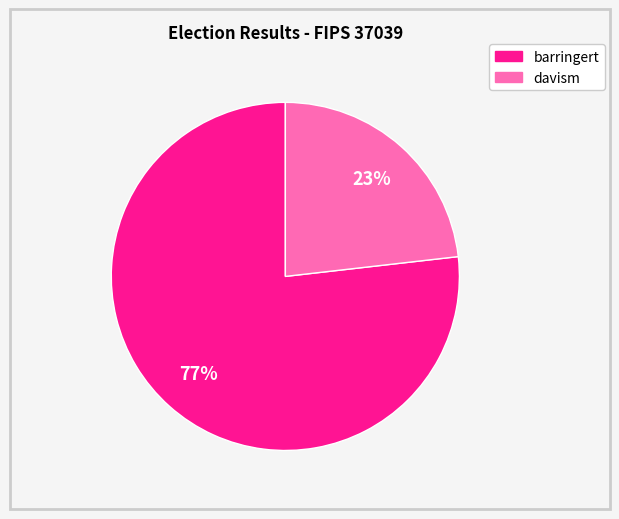

Approximately how many times larger is the value at barringert compared to davism?

3.3